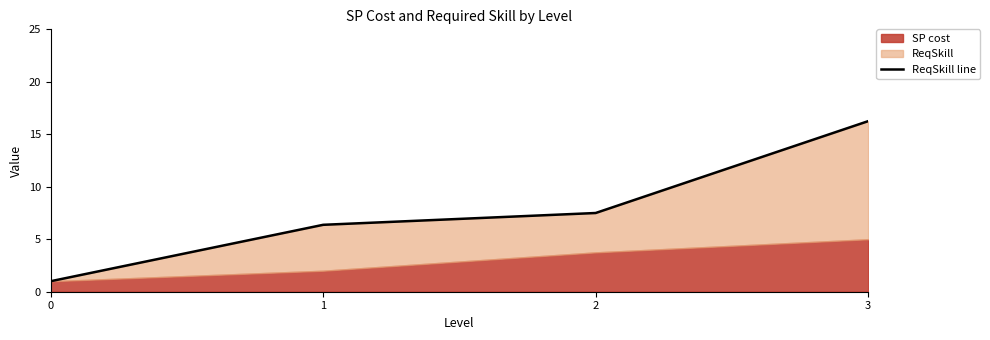

What is the difference between the maximum and minimum values?

15.2